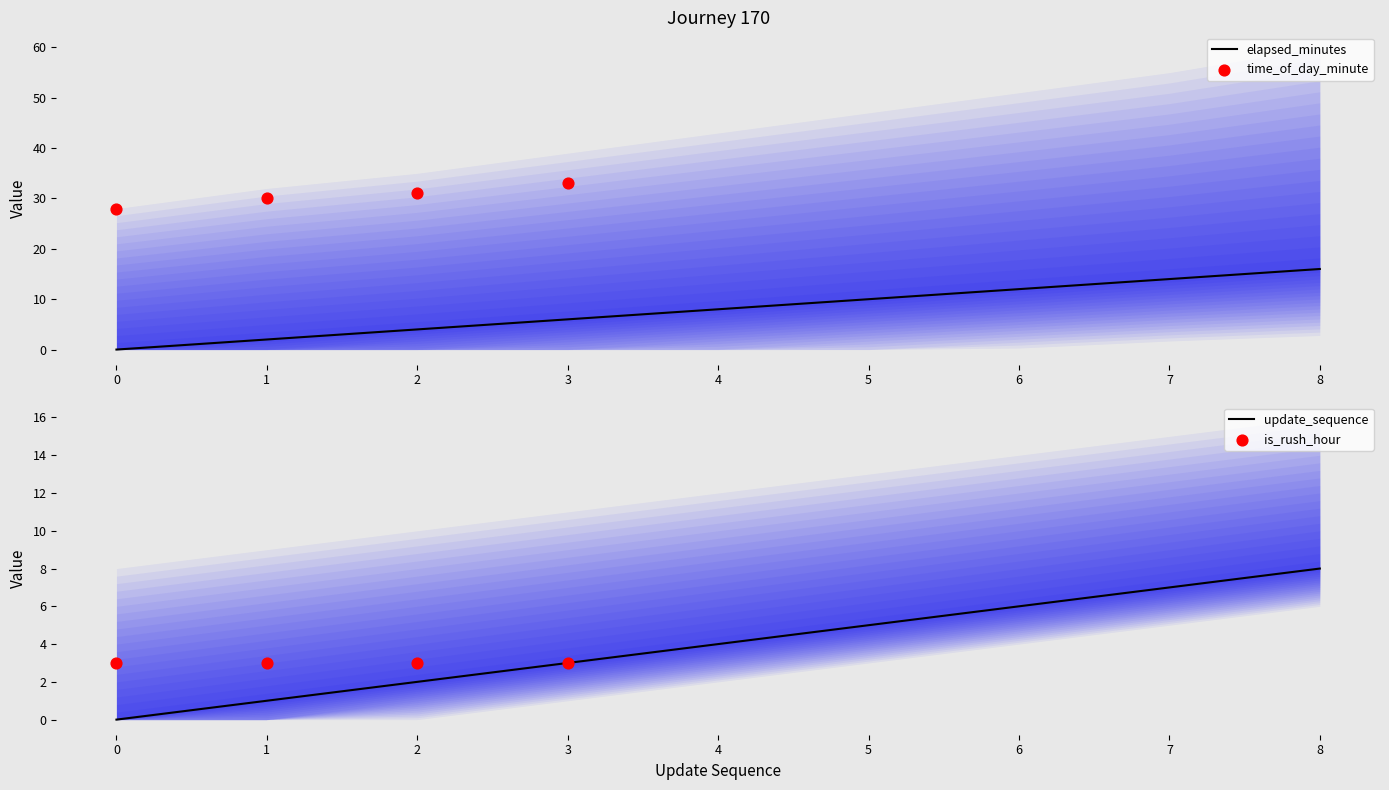

Is it true that elapsed_minutes equals 8 at 3?

False